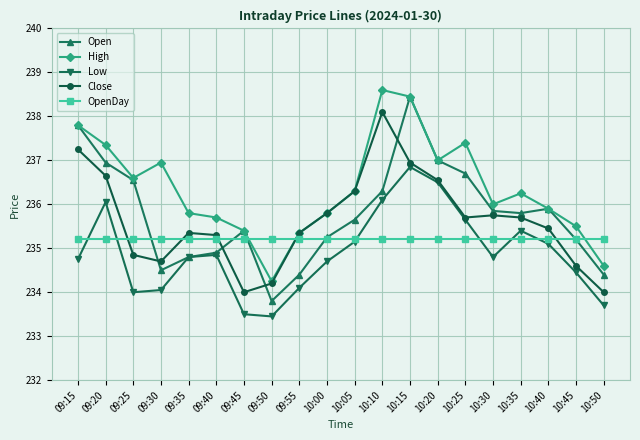

At how many categories does at least one series exceed 235?

20